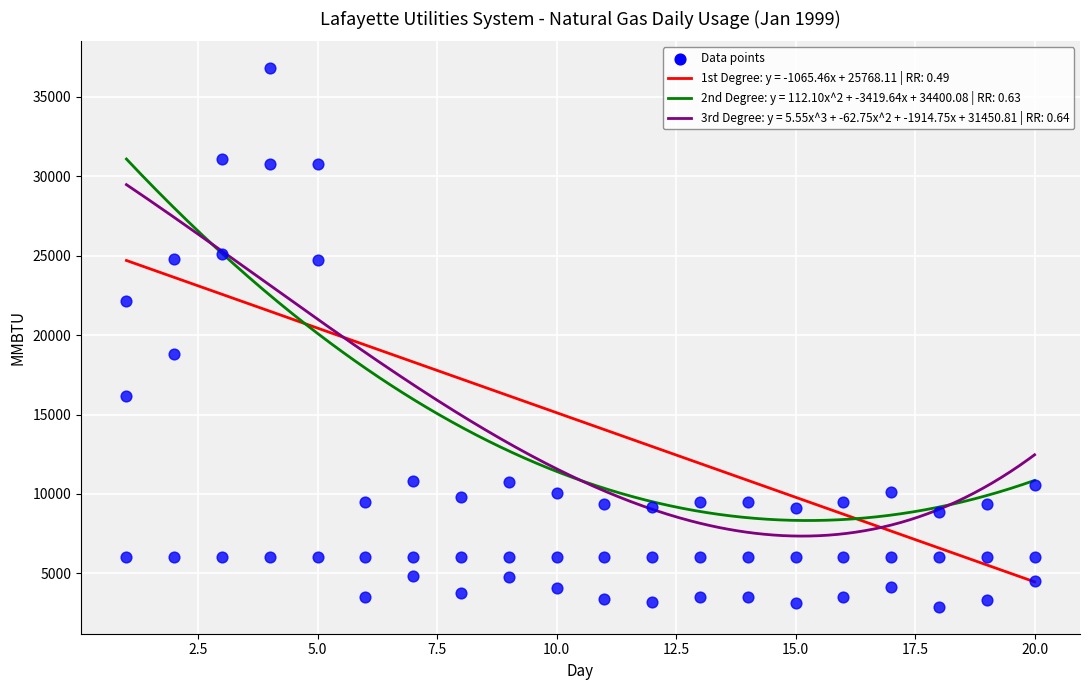

At which category is the sum across all series the highest?

4